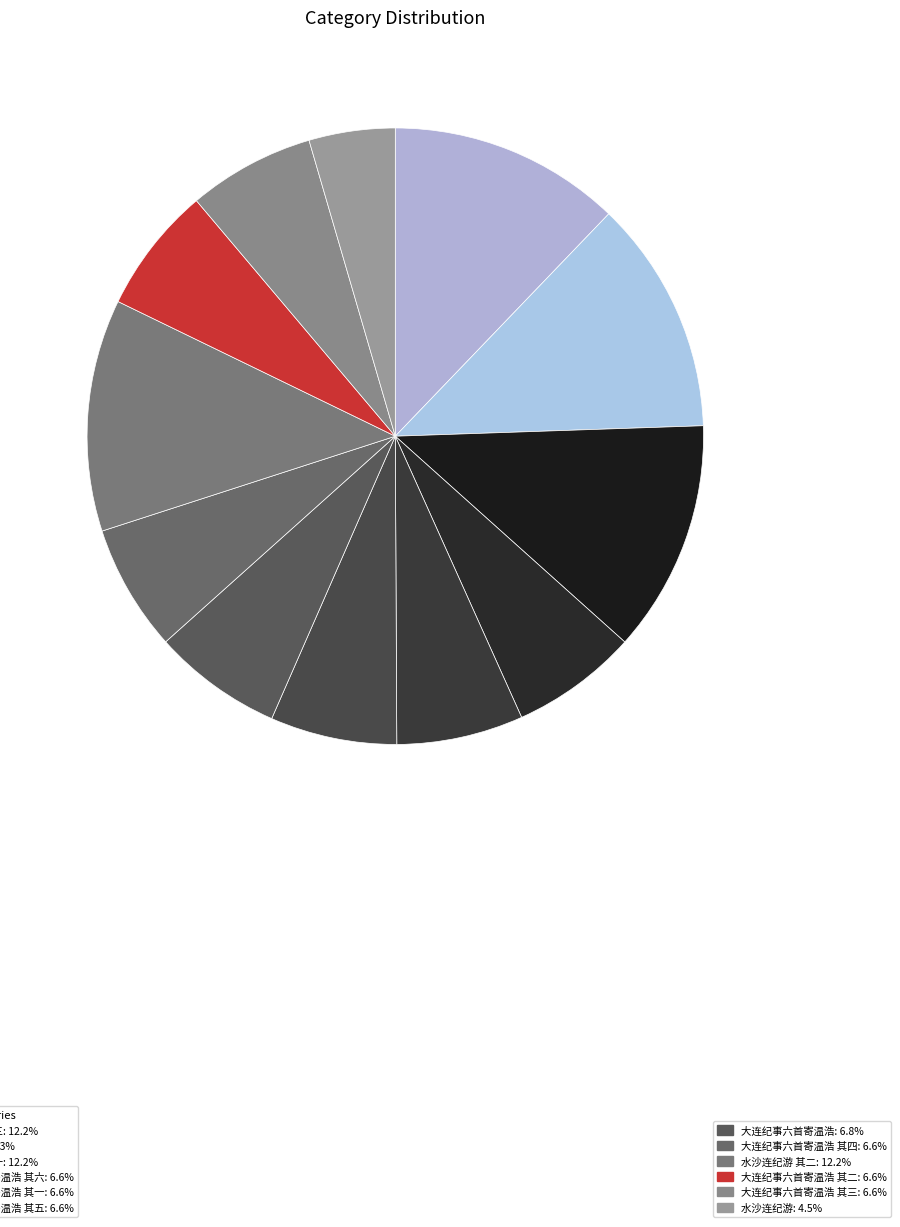

How many segments does this pie chart have?

12